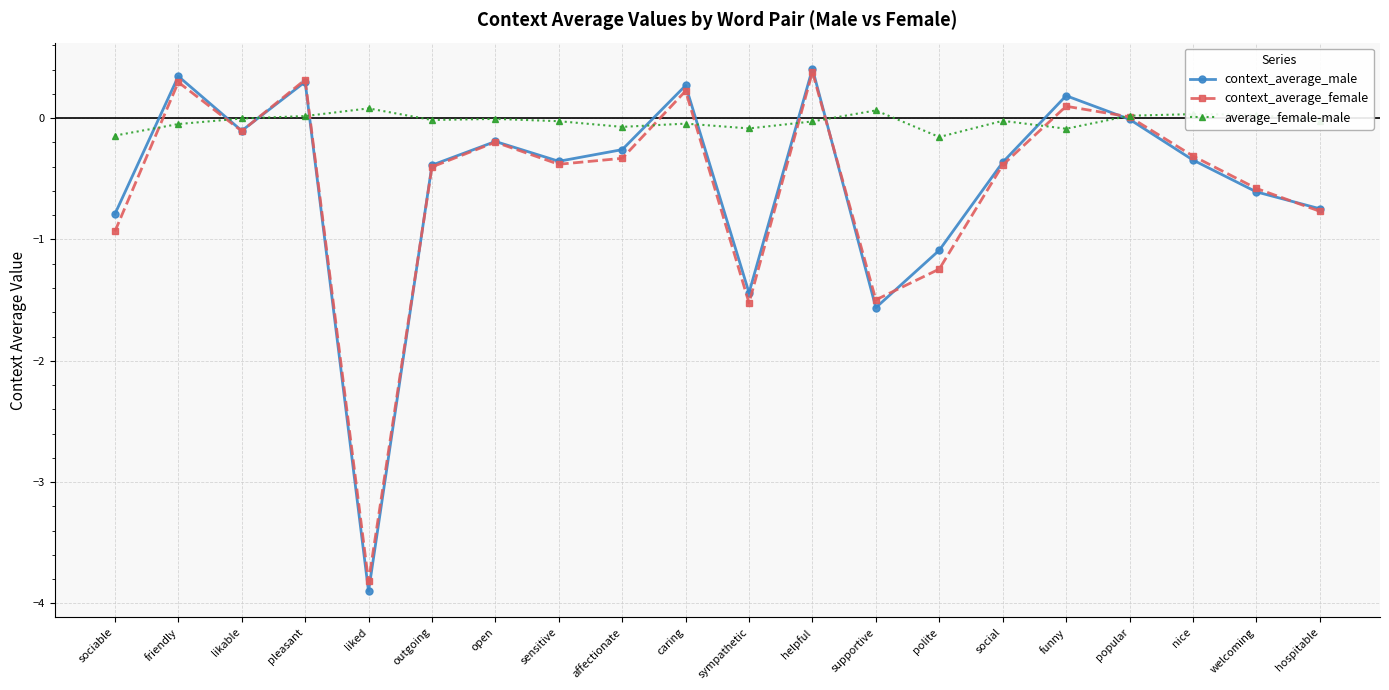

What is the label of the 10th point from the right?

sympathetic